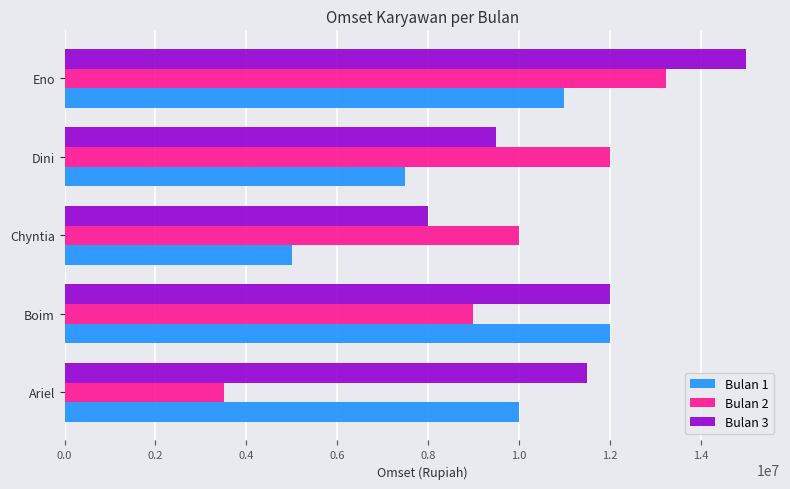

List the series in order of their overall mean, lowest first.

Bulan 1, Bulan 2, Bulan 3